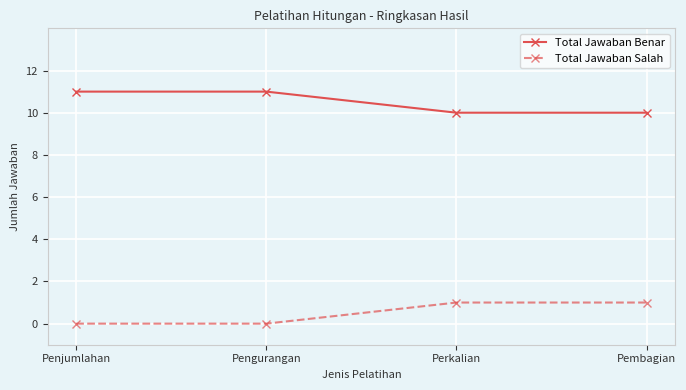

List the series in order of their peak value, lowest first.

Total Jawaban Salah, Total Jawaban Benar